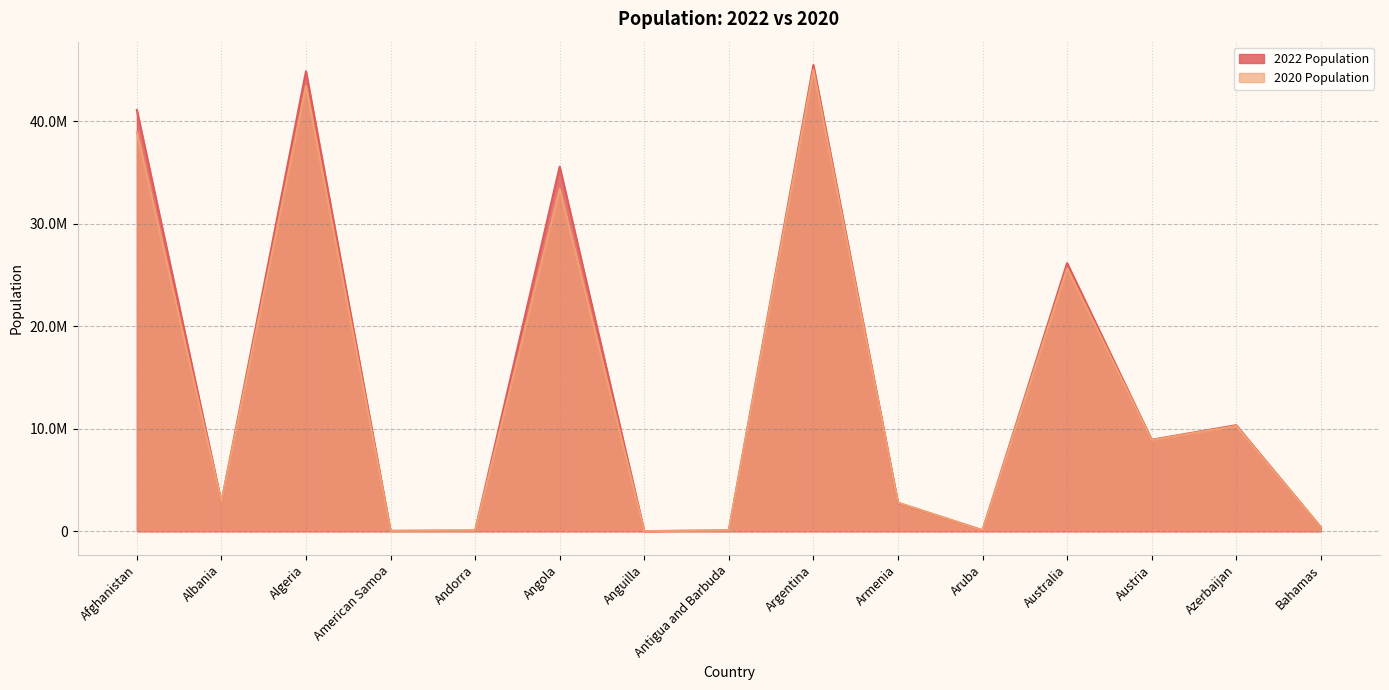

At which category is the sum across all series the highest?

Argentina